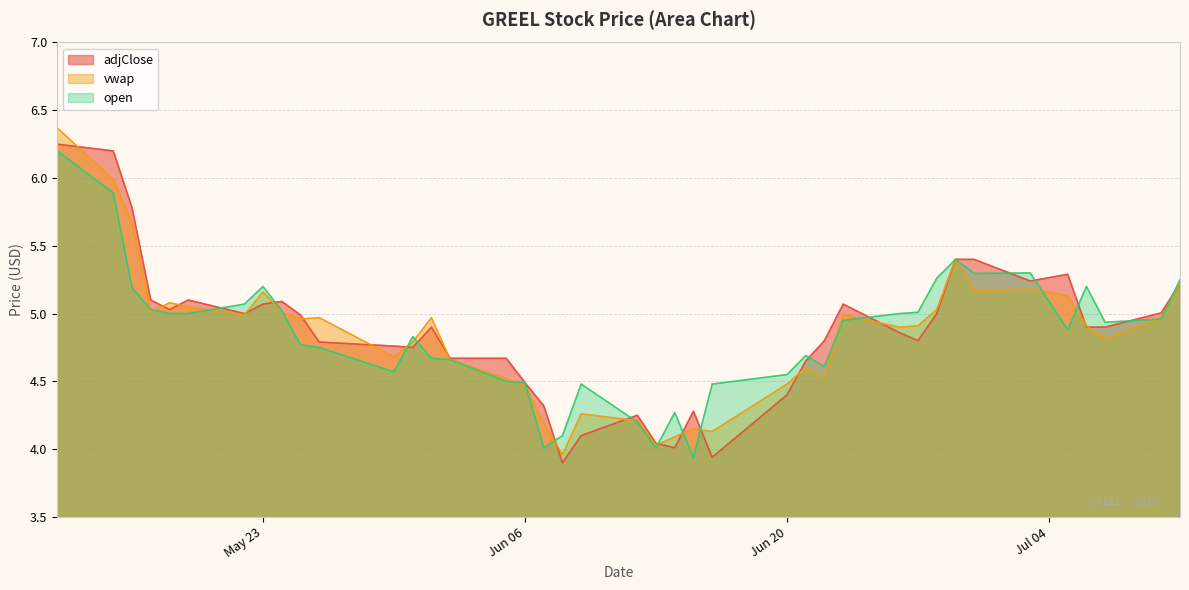

Reading left to right, what are all the values shown in this chart?

adjClose: 6.2	6.2	5.8	5.1	5.0	5.1	5.0	5.1	5.1	5.0	4.8	4.8	4.8	4.9	4.7	4.7	4.5	4.3	3.9	4.1	4.2	4.0	4.0	4.3	3.9	4.4	4.7	4.8	5.1	4.9	4.8	5.0	5.4	5.4	5.2	5.3	4.9	4.9	5.0	5.2
vwap: 6.4	6.0	5.7	5.0	5.1	5.0	5.0	5.2	5.0	5.0	5.0	4.7	4.8	5.0	4.7	4.5	4.5	4.2	4.0	4.3	4.2	4.0	4.1	4.2	4.1	4.5	4.6	4.5	5.0	4.9	4.9	5.0	5.4	5.2	5.2	5.1	4.9	4.8	5.0	5.2
open: 6.2	5.9	5.2	5.0	5.0	5.0	5.1	5.2	5.0	4.8	4.8	4.6	4.8	4.7	4.7	4.5	4.5	4.0	4.1	4.5	4.2	4.0	4.3	3.9	4.5	4.5	4.7	4.6	5.0	5.0	5.0	5.3	5.4	5.3	5.3	4.9	5.2	4.9	5.0	5.2